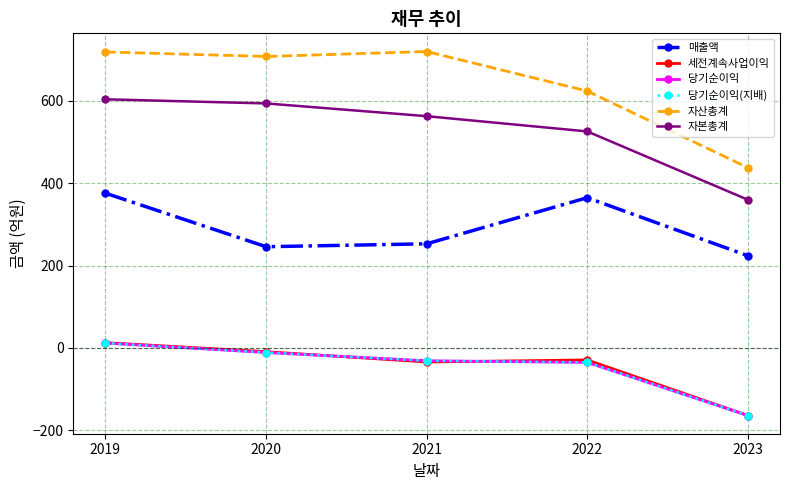

Is this an area chart (filled region under the line)?

No